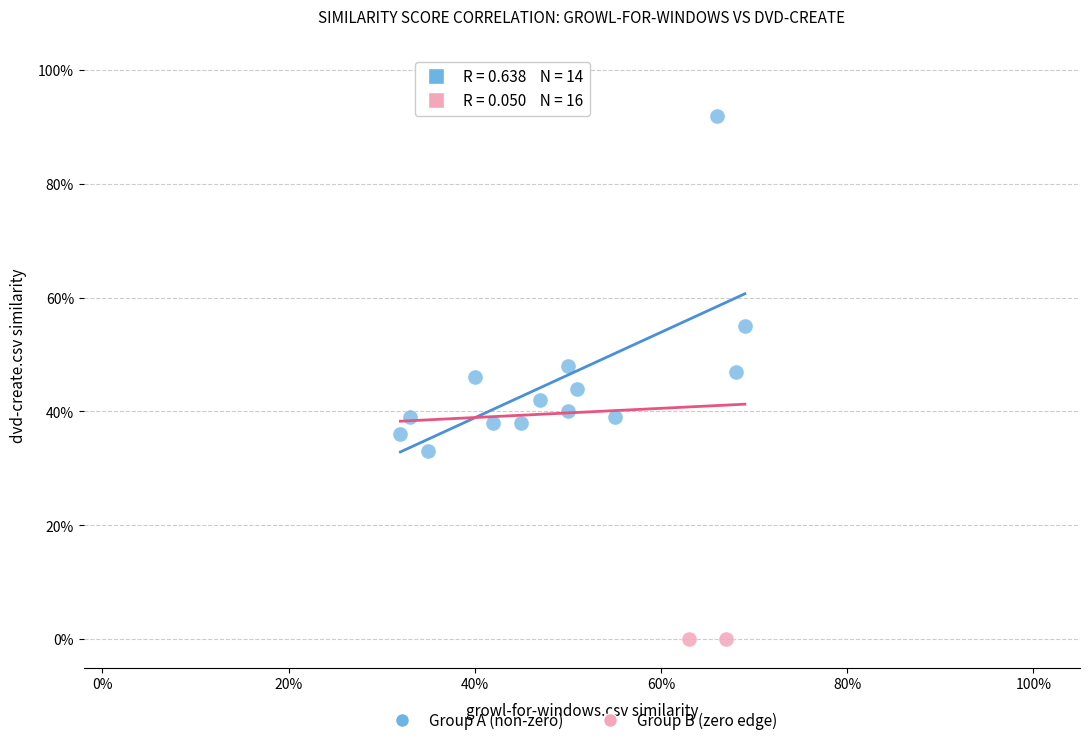

What are all the series names shown in the legend?

Group A (non-zero), Group B (zero edge)